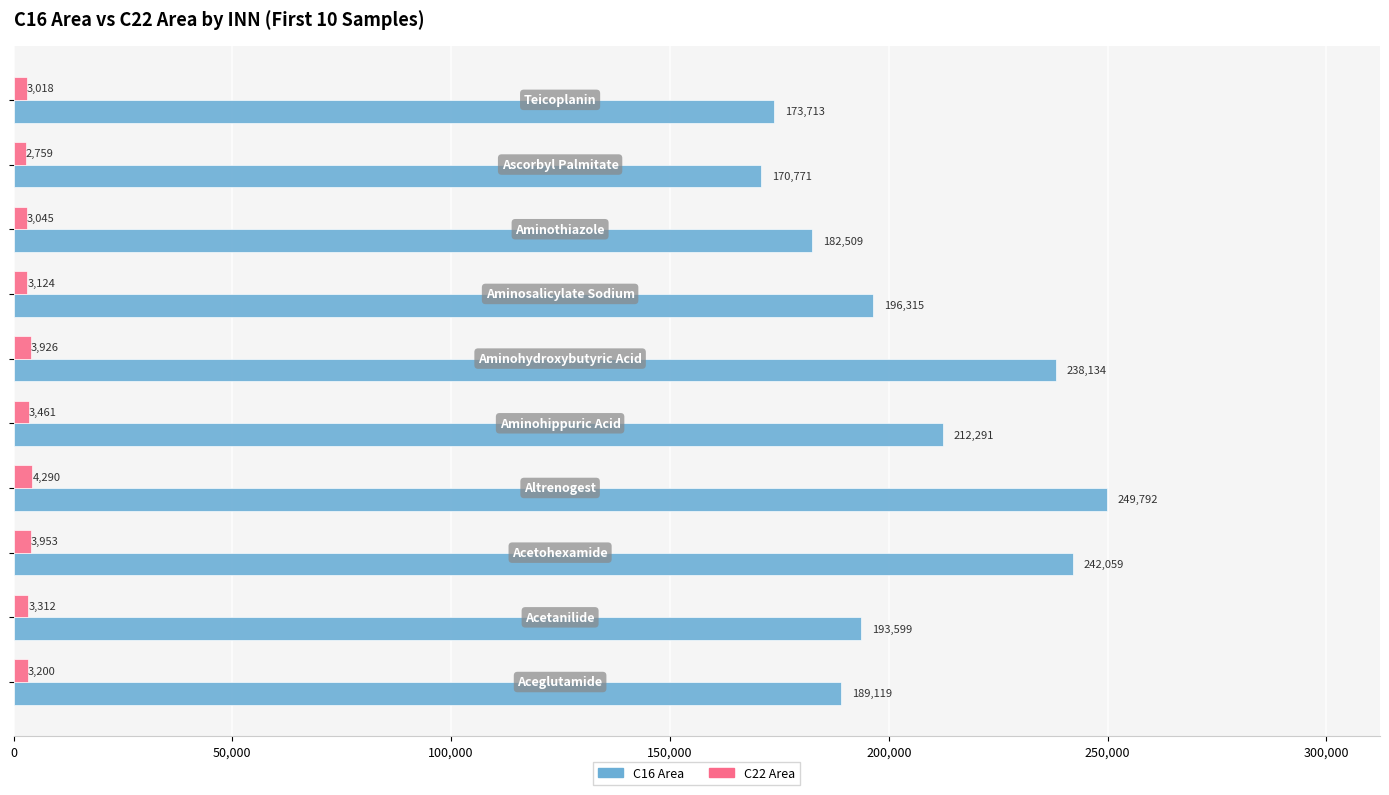

How many data points in C22 Area are above 3312?

5